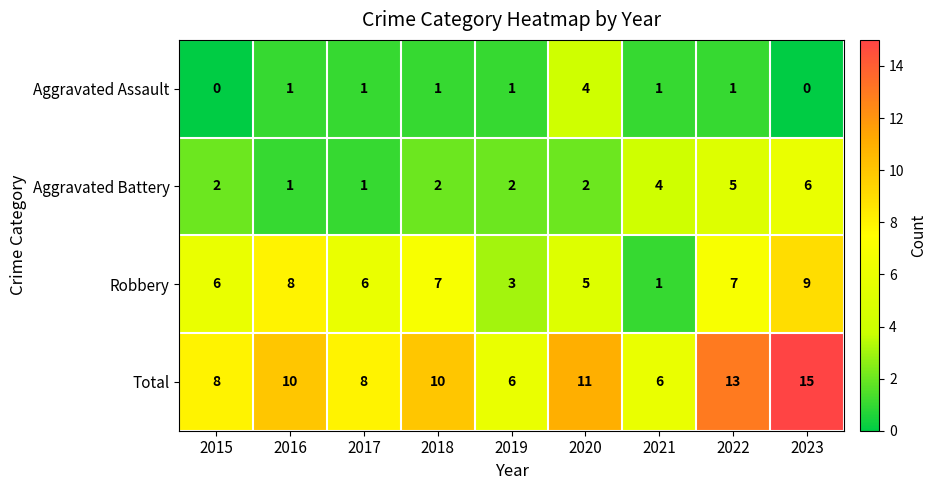

What is the approximate value of Total at 2021?

6